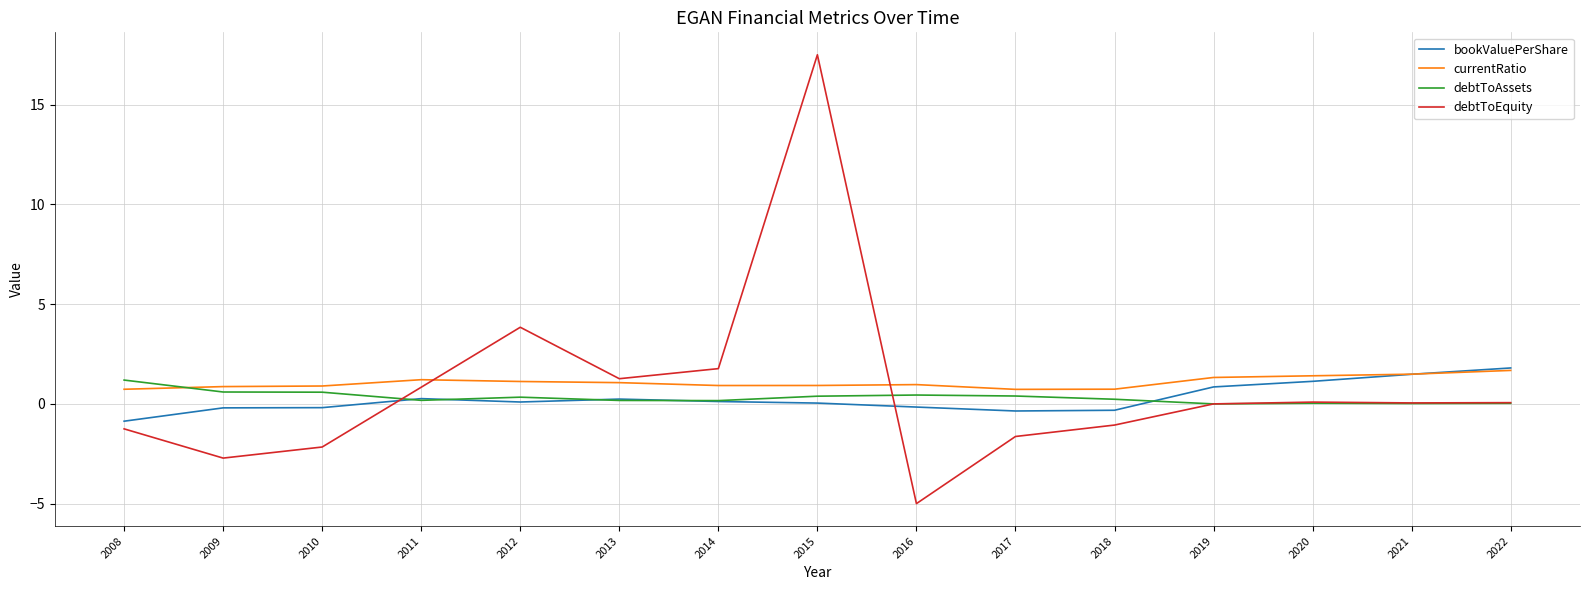

Rank the series at 2010 from highest to lowest value.

currentRatio, debtToAssets, bookValuePerShare, debtToEquity